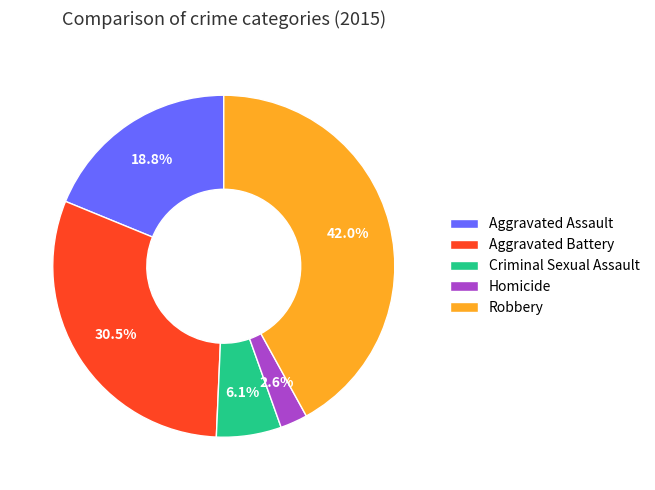

To the nearest percent, what is the combined percentage of Robbery and Criminal Sexual Assault?

48%